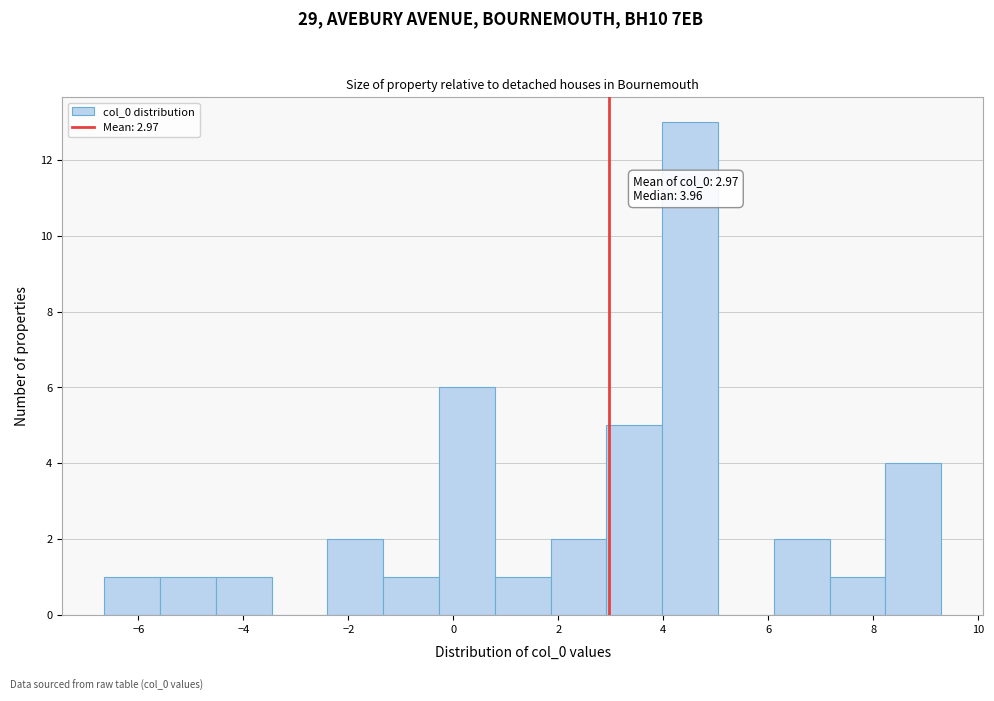

Over which range of the x-axis is the bar tallest?

4.0 to 5.0